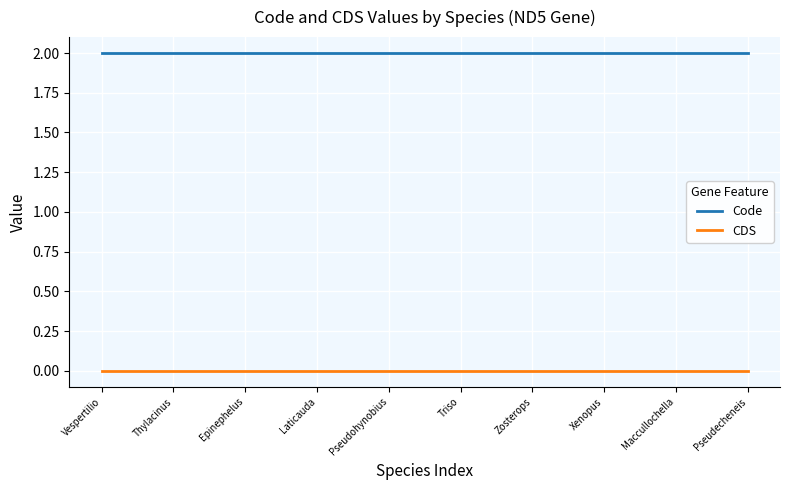

Which series has the largest total across all categories?

Code